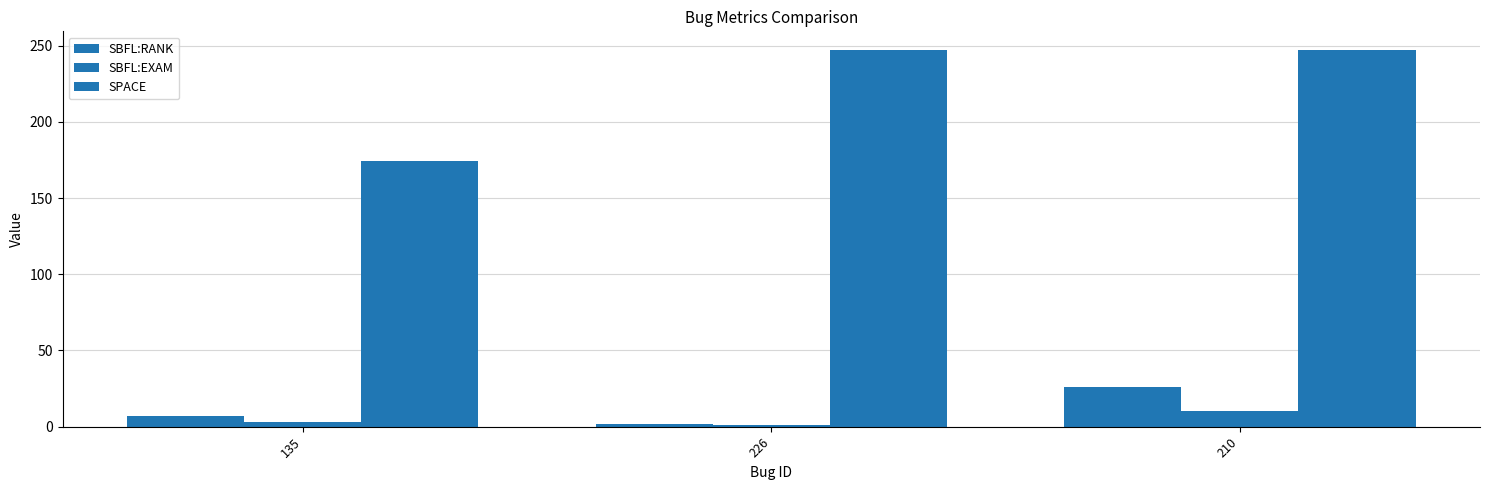

What is the difference between the highest and lowest values at 135?

171.2